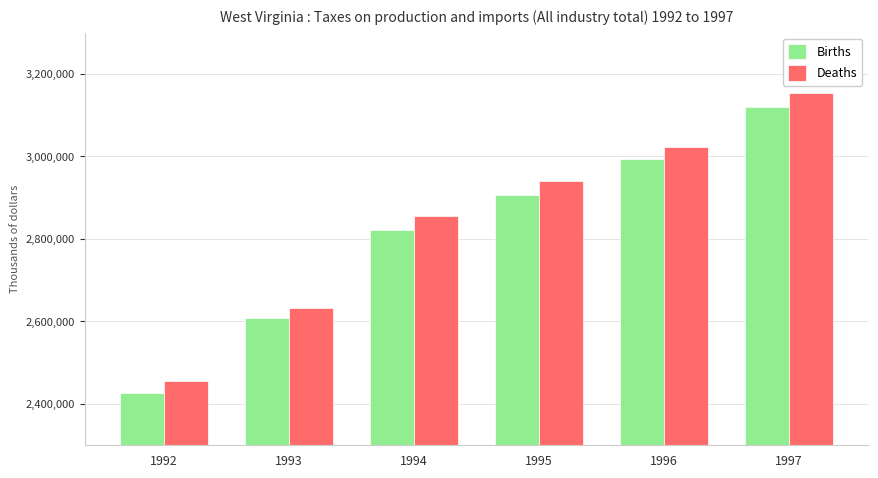

What is the difference between the highest and lowest values at 1994?

33258